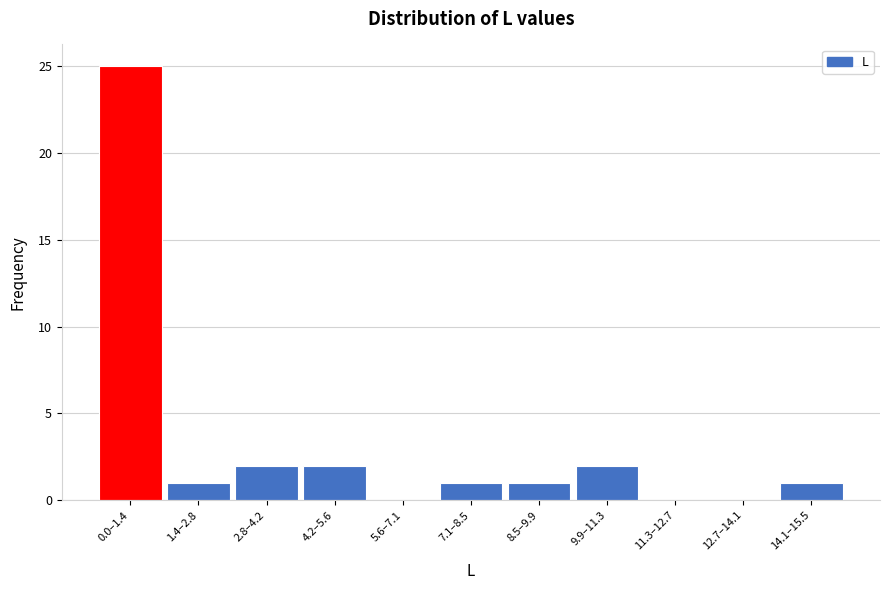

Reading left to right, transcribe all the data shown in this chart.

0.0–1.4=25	1.4–2.8=1	2.8–4.2=2	4.2–5.6=2	5.6–7.1=0	7.1–8.5=1	8.5–9.9=1	9.9–11.3=2	11.3–12.7=0	12.7–14.1=0	14.1–15.5=1